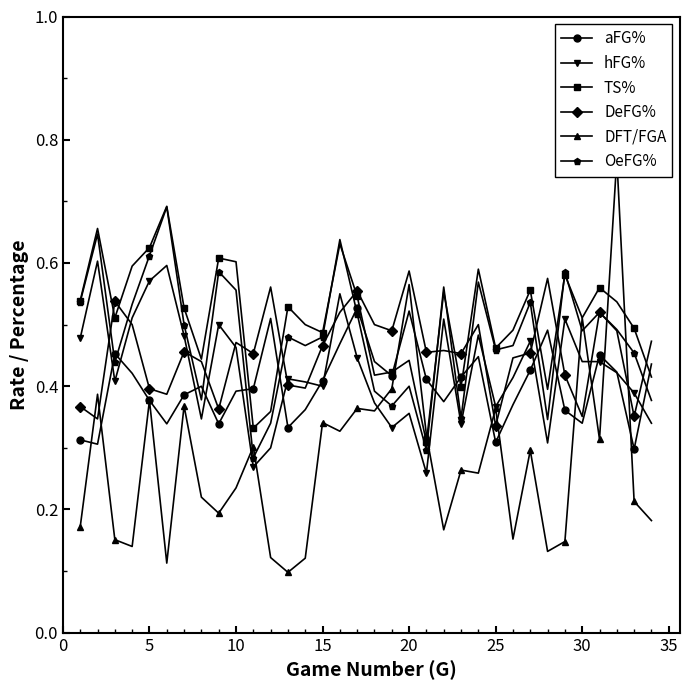

Count the number of data series in this chart.

6